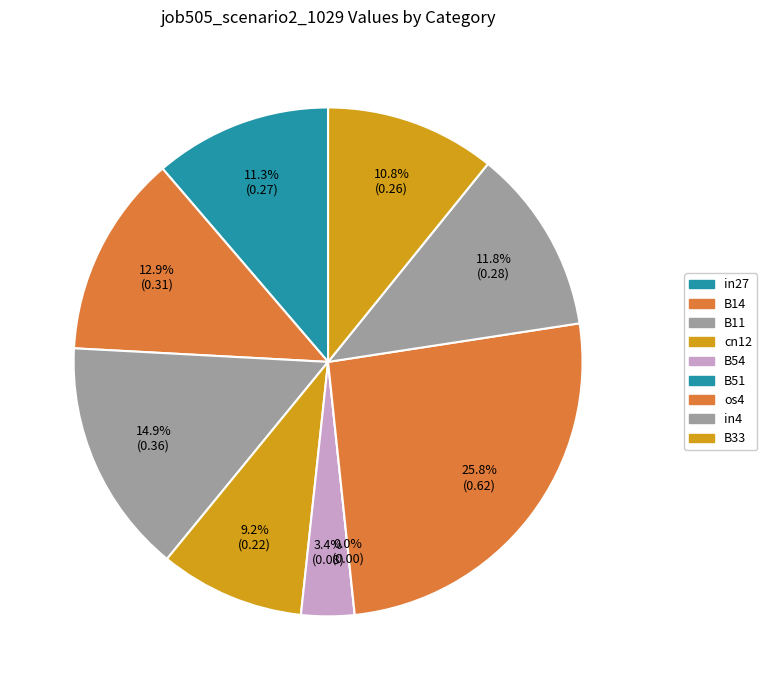

To the nearest percent, what percentage of the pie is in27?

11%